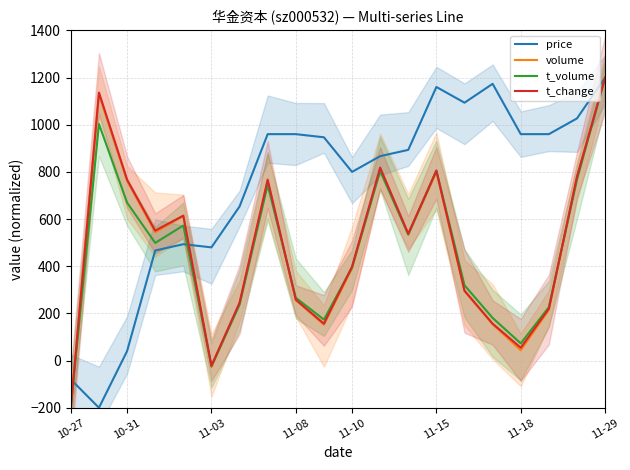

Which series has the largest range (max minus min)?

price